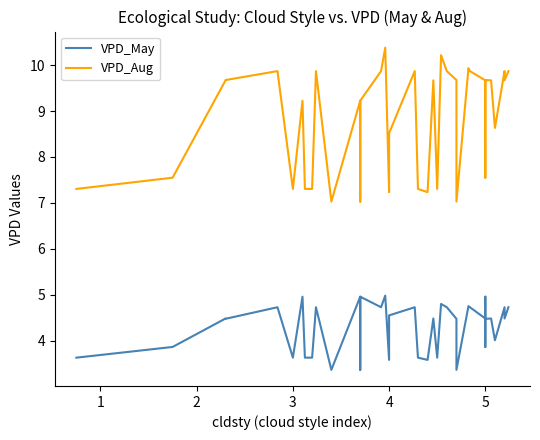

What is the sum of all VPD_May values?

171.1